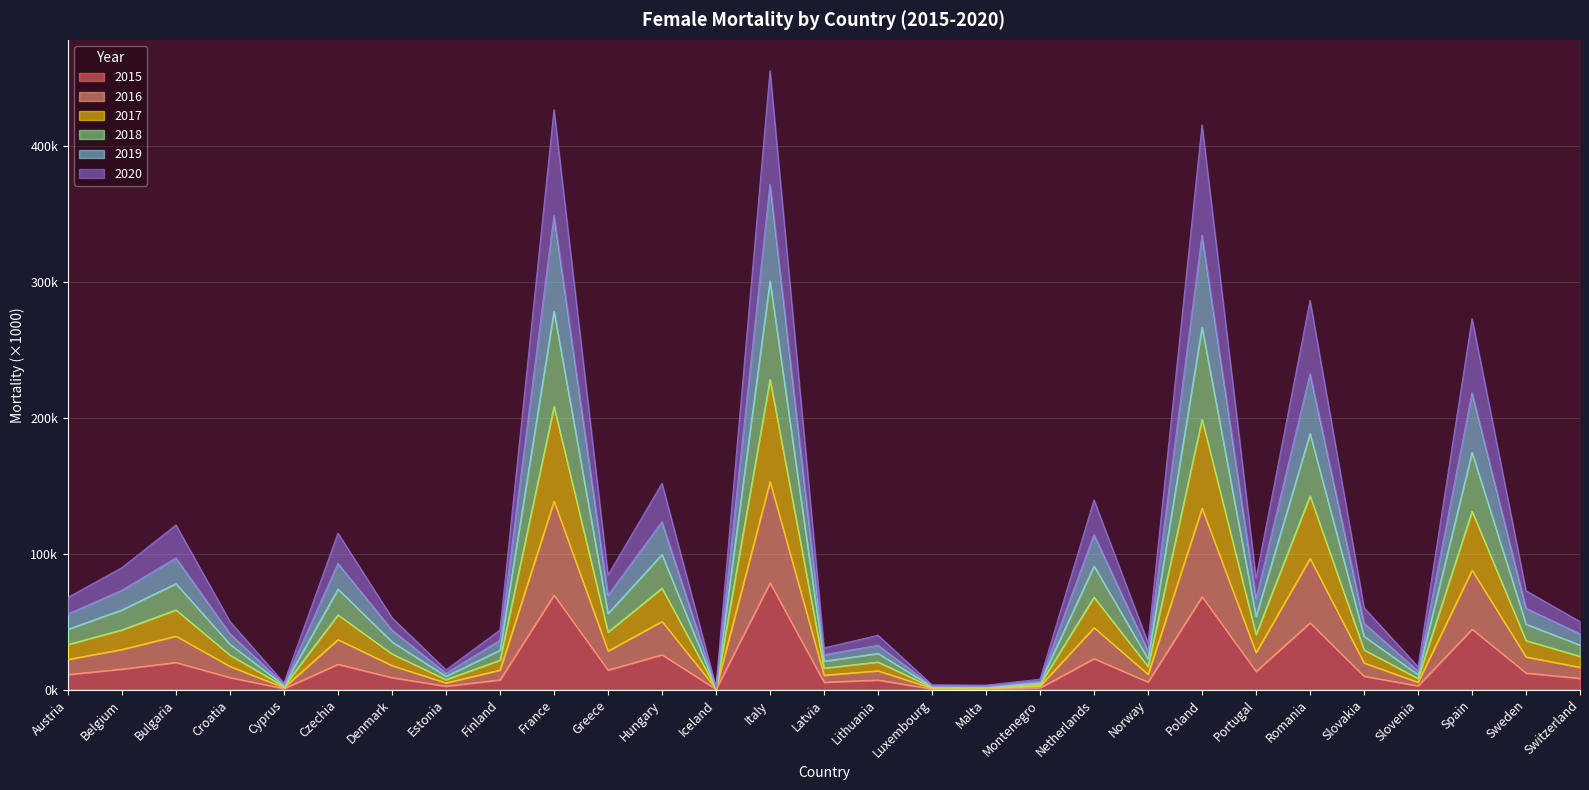

Count the number of categories in the chart.

29